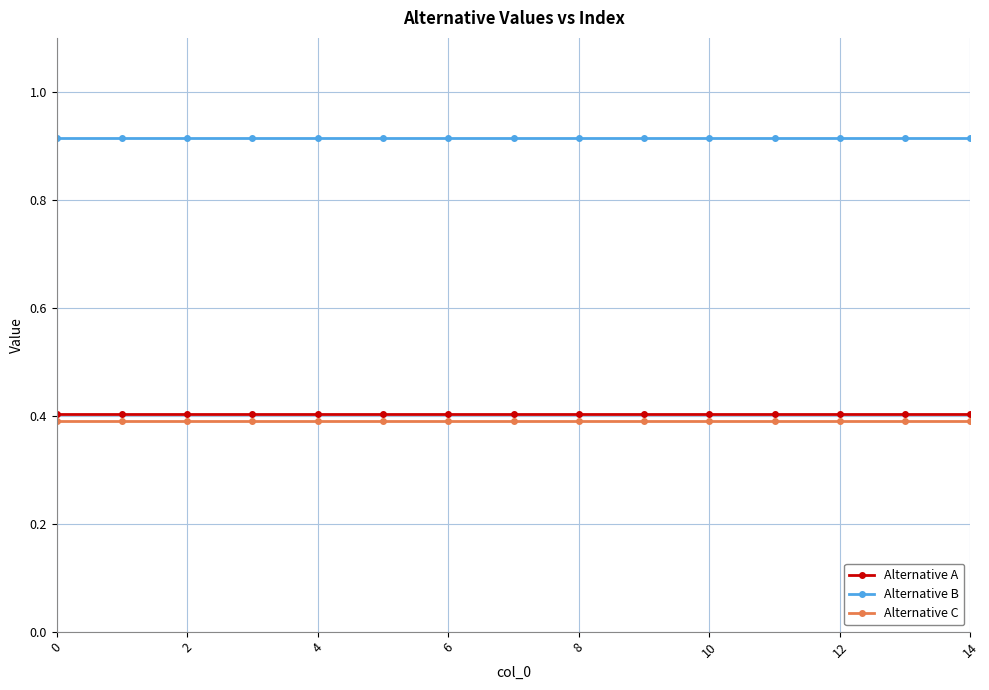

Which series has the largest total across all categories?

Alternative B